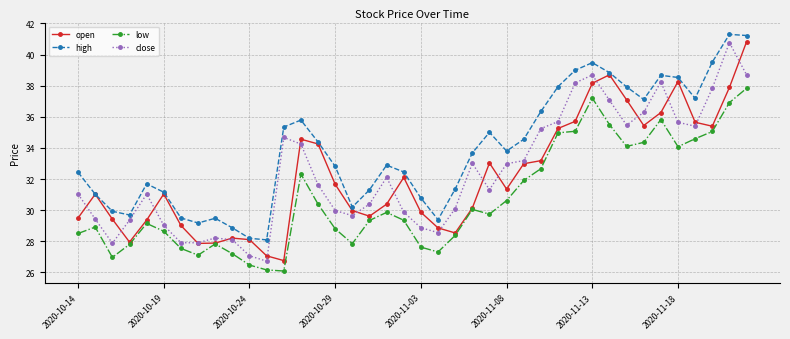

What is the value of the open point at the 3rd from the left?

29.4